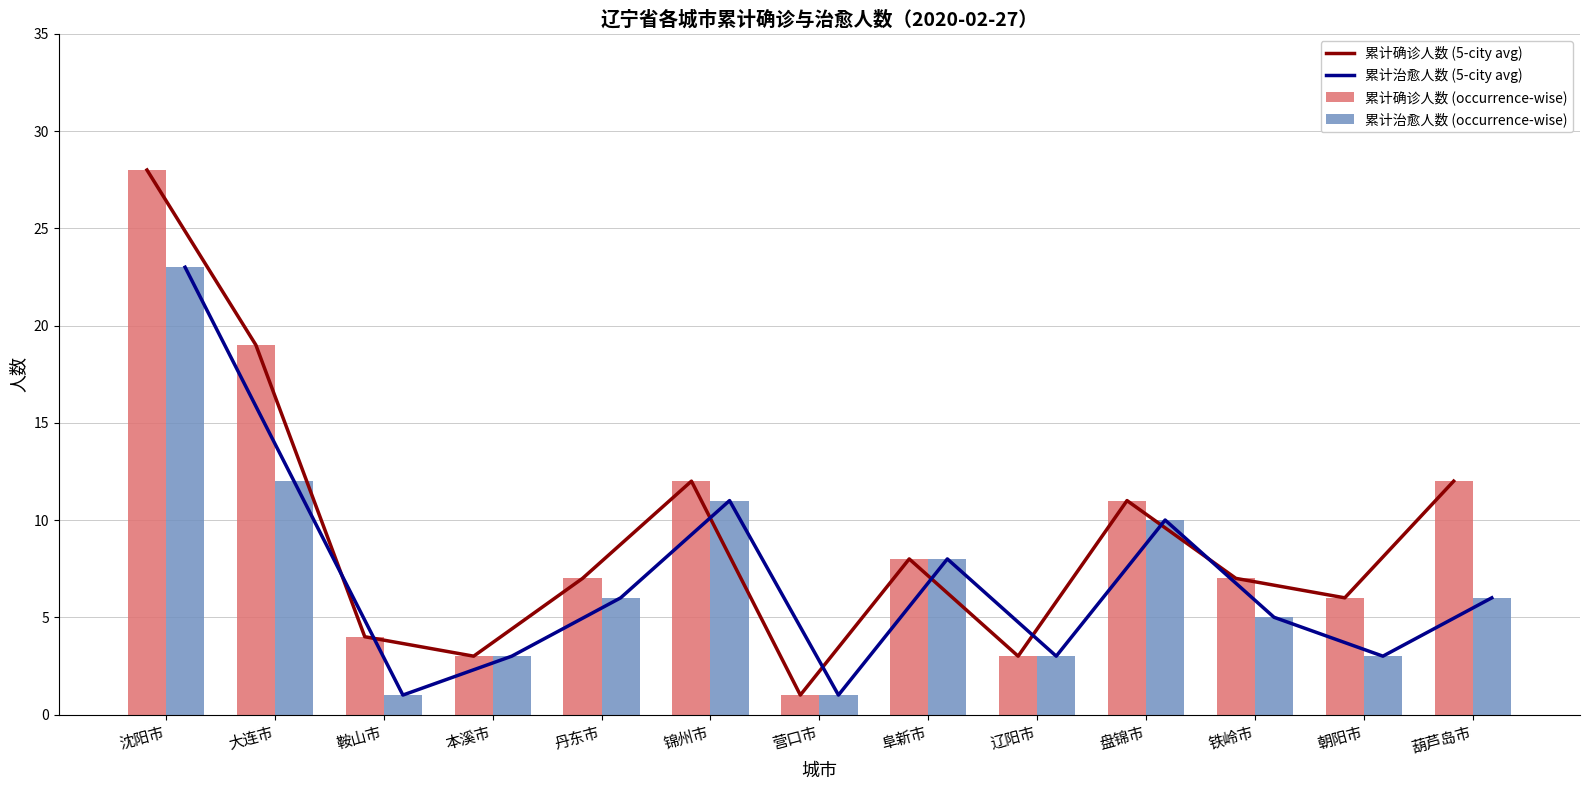

What is the difference between the maximum and second lowest values in the 累计治愈人数 (5-city avg) series?

22